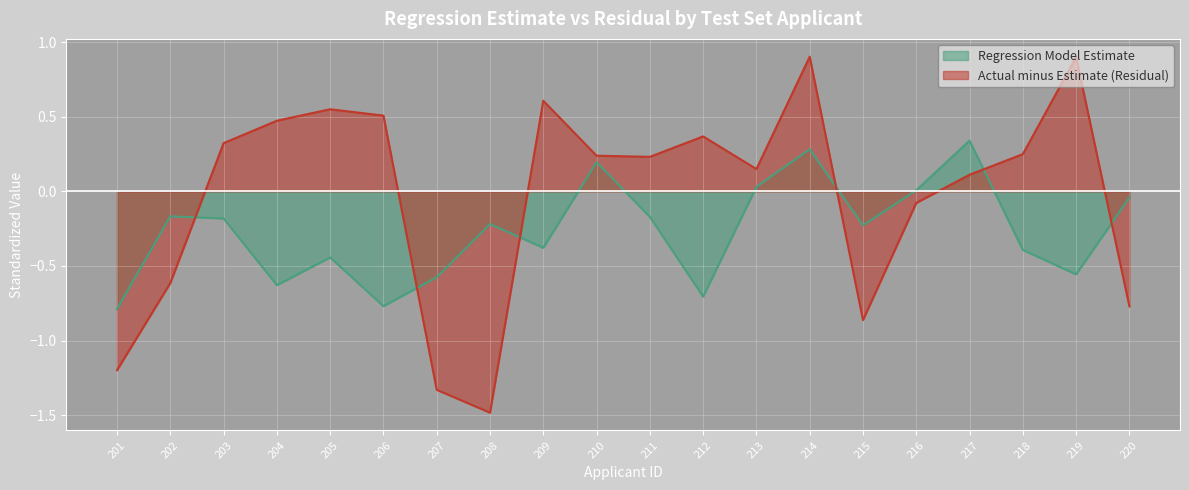

List the labels in order of Regression Model Estimate value, largest first.

217, 214, 210, 213, 216, 220, 202, 211, 203, 208, 215, 209, 218, 205, 219, 207, 204, 212, 206, 201